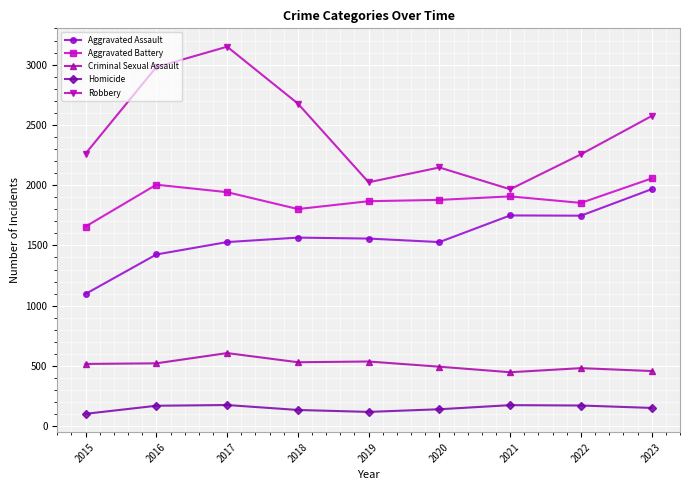

How many interior local peaks does the Robbery series have?

2